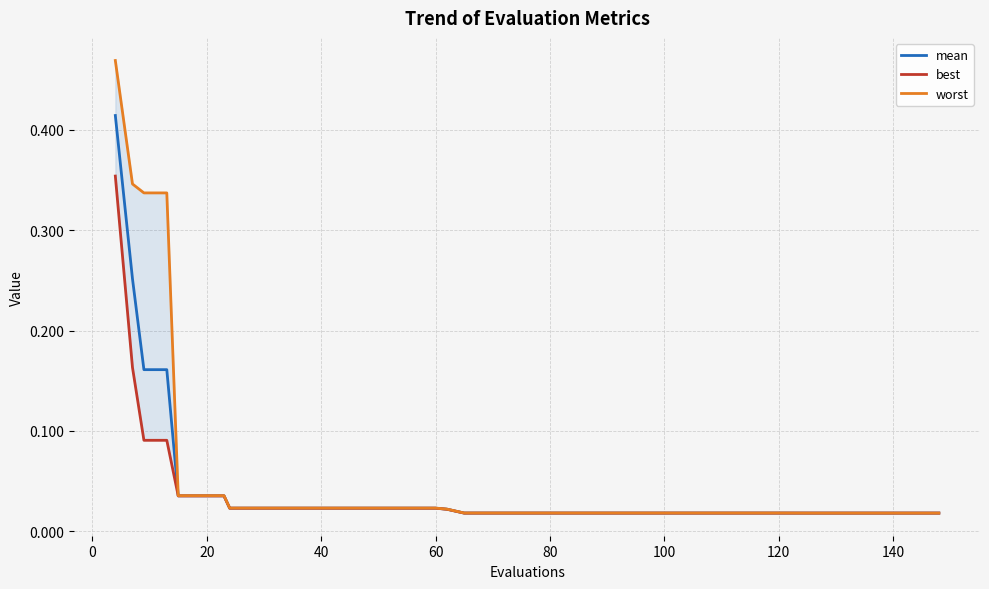

The value of worst at 38 is 0.0. True or false?

False